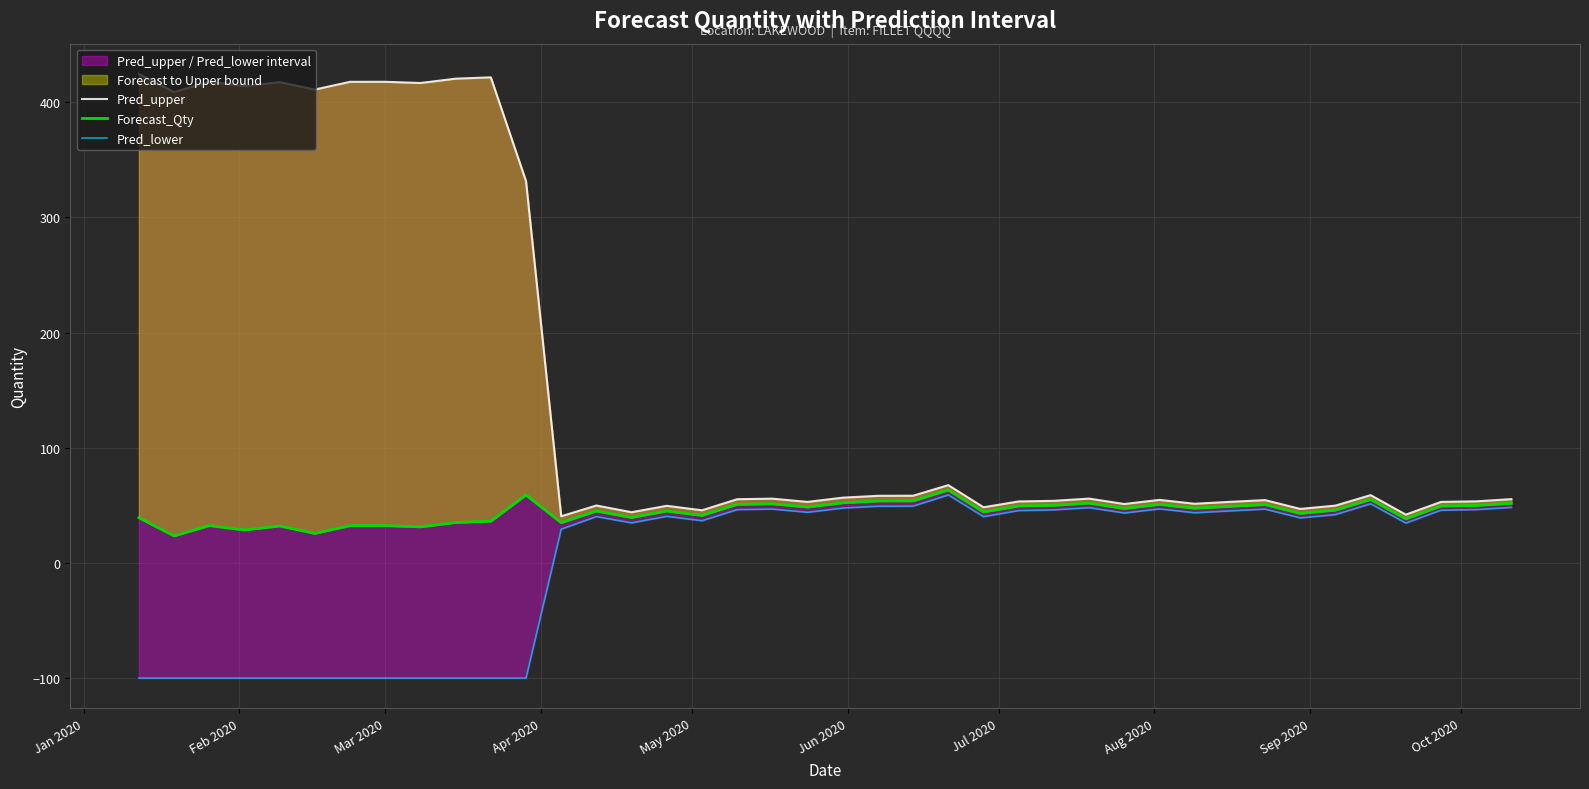

Which series has the largest total across all categories?

Pred_upper